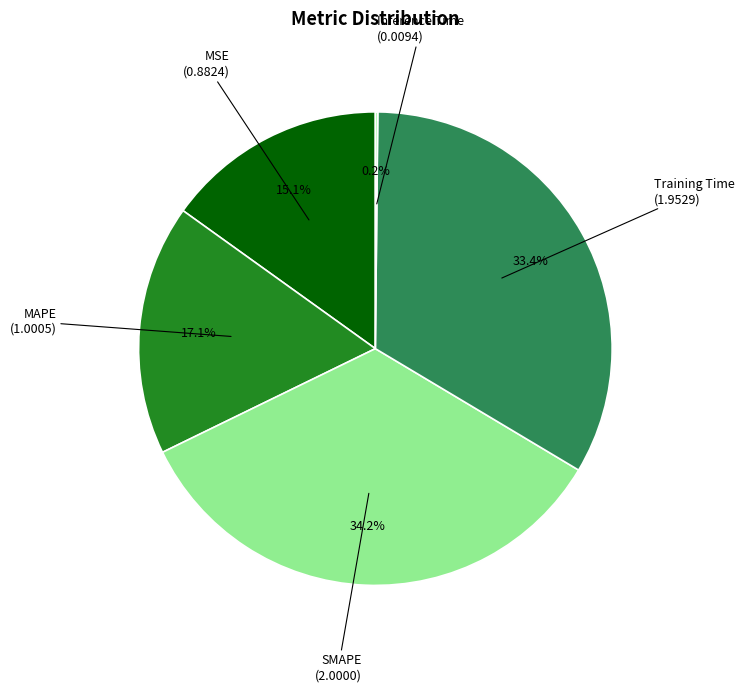

What percentage is the MAPE slice, to the nearest percent?

17%